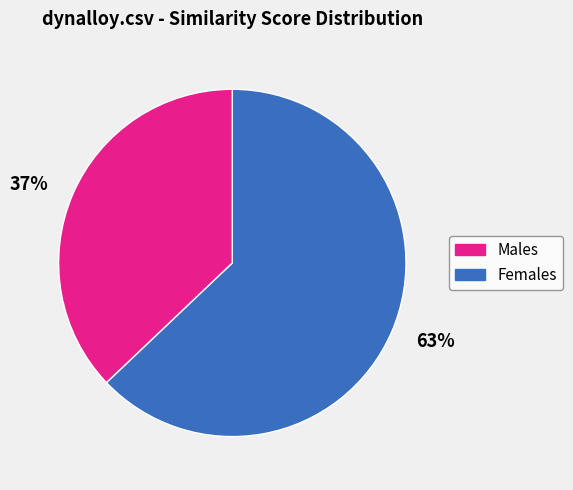

The 63% slice represents 63% of the pie. True or false?

True